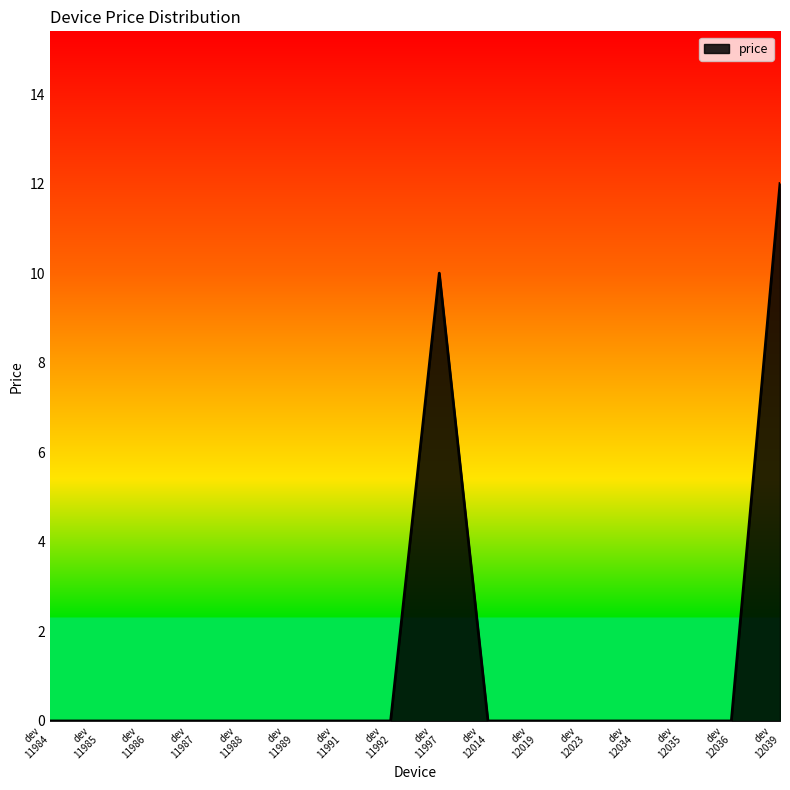

What is the greatest value displayed?

12